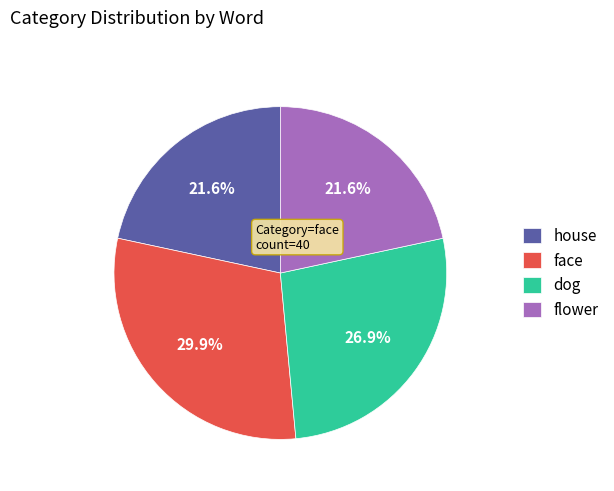

How much of the chart is everything except house?

78.4%